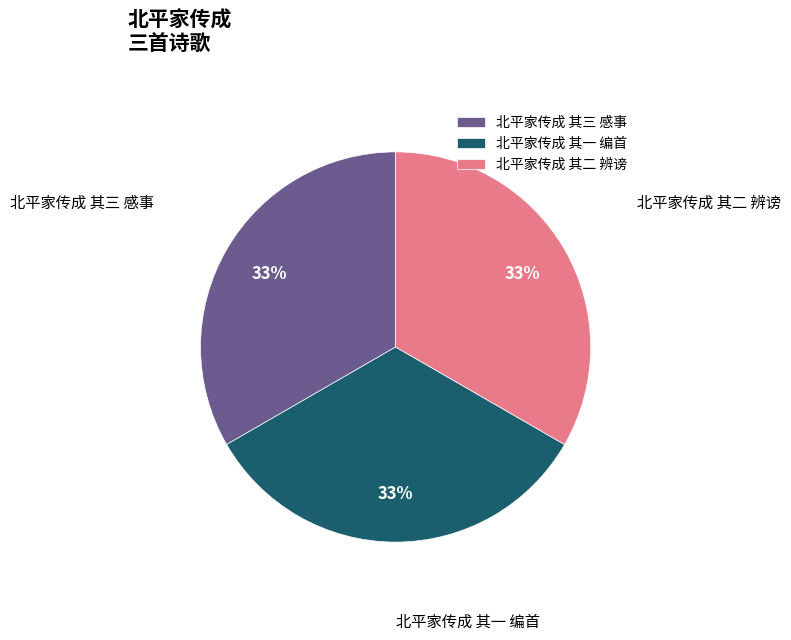

Is the sum of 北平家传成 其一 编首 and 北平家传成 其三 感事 greater than half?

Yes